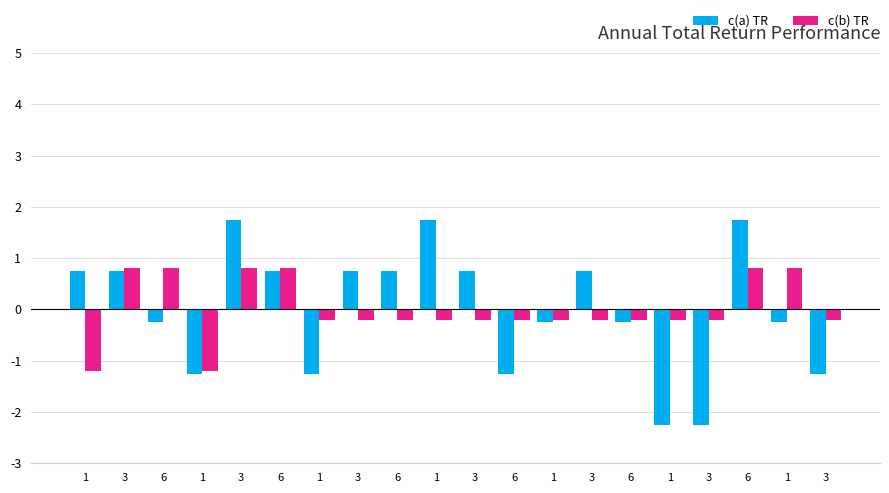

How many groups of bars are there?

20